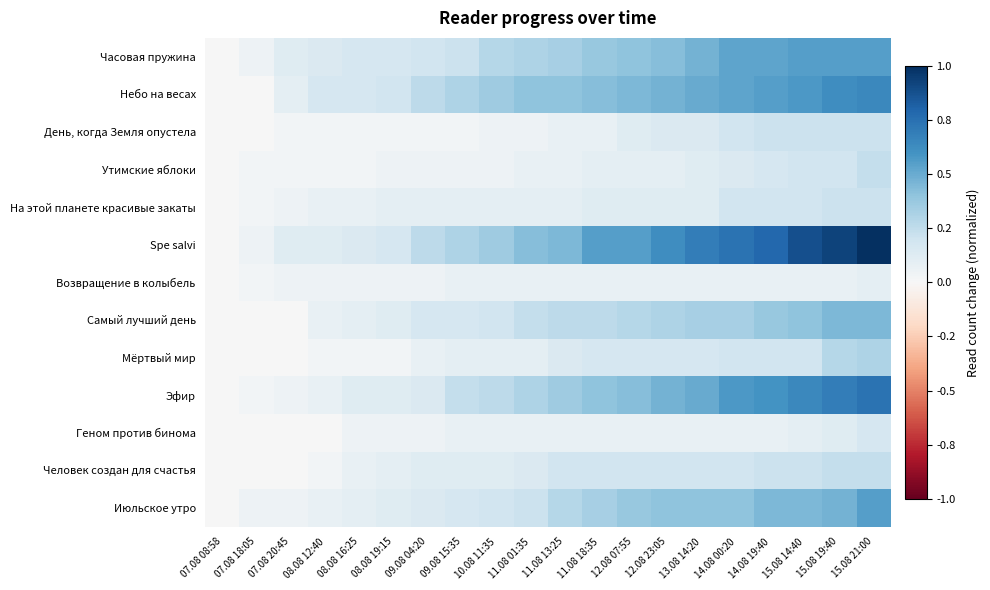

At 09.08 15:35, list the series in order from smallest to largest.

День, когда Земля опустела, Утимские яблоки, Возвращение в колыбель, Геном против бинома, На этой планете красивые закаты, Мёртвый мир, Человек создан для счастья, Самый лучший день, Июльское утро, Часовая пружина, Эфир, Небо на весах, Spe salvi